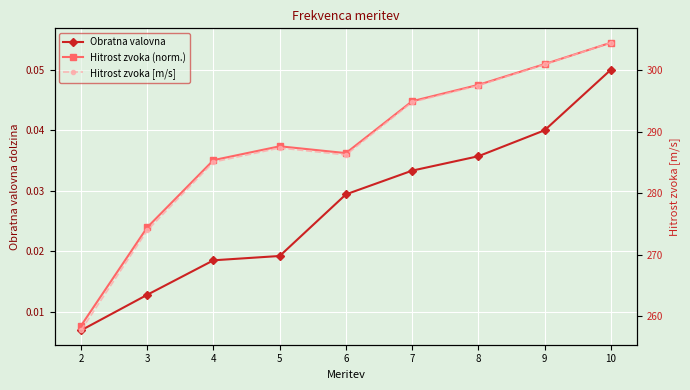

Is it true that Obratna valovna equals 0.0 at 9?

True